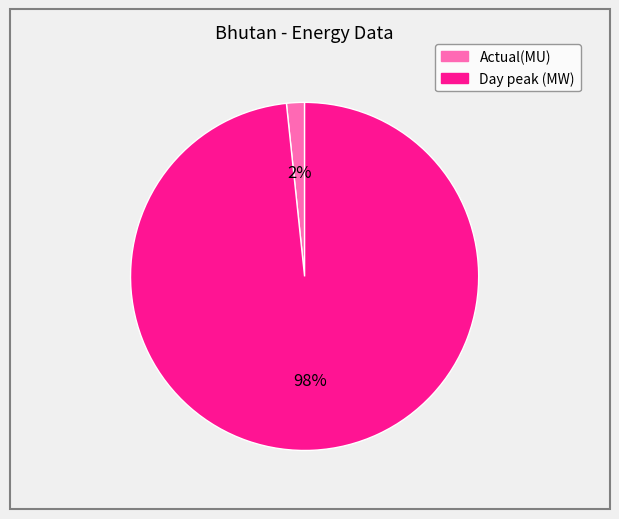

To the nearest percent, what is the average slice percentage?

50%